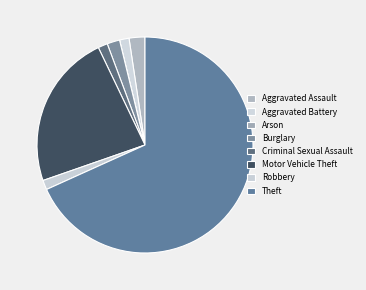

What is the majority slice?

Theft